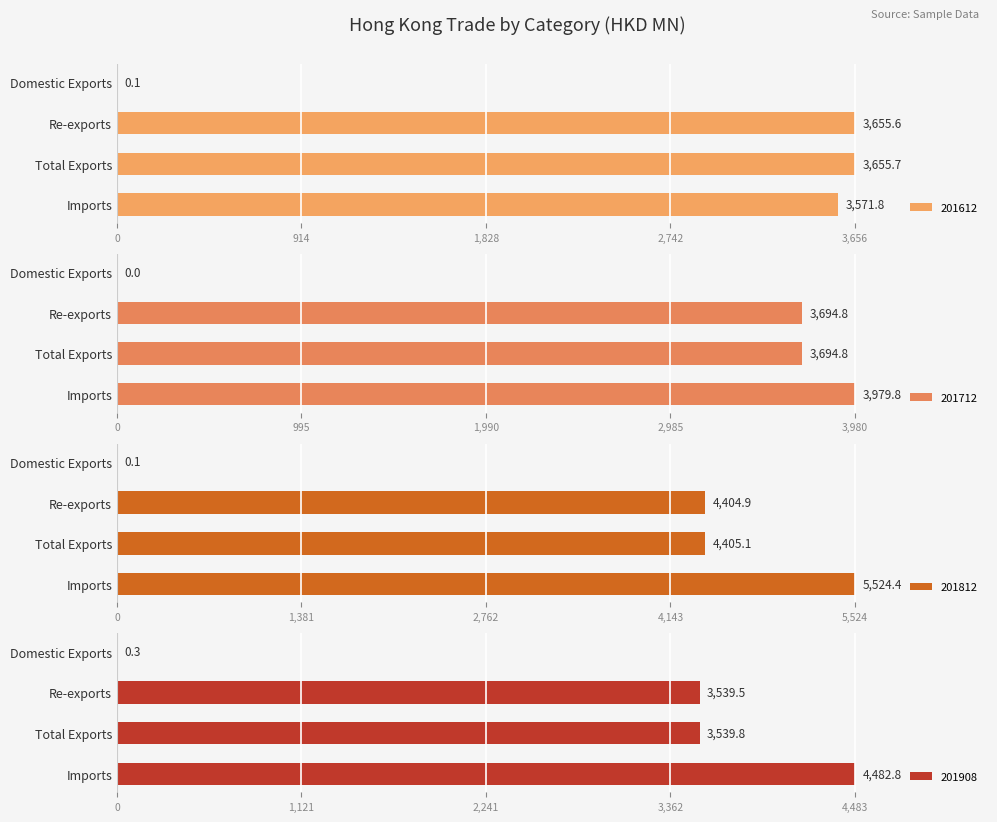

Which category has the highest value across all series?

Imports